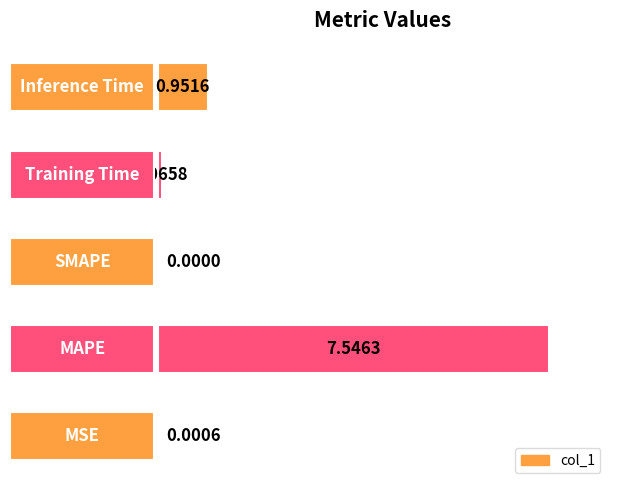

What is the sum of all values?

8.6